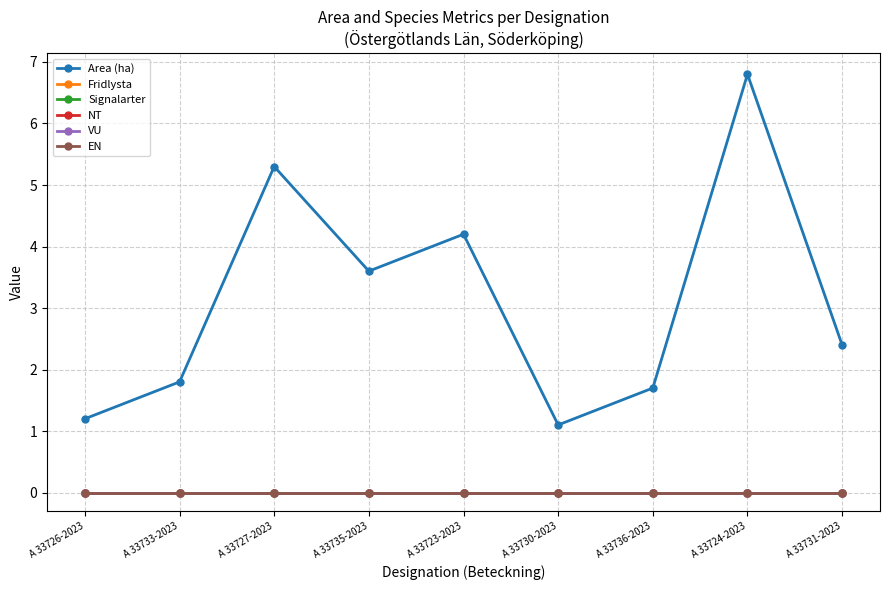

Does the chart have visible grid lines?

Yes